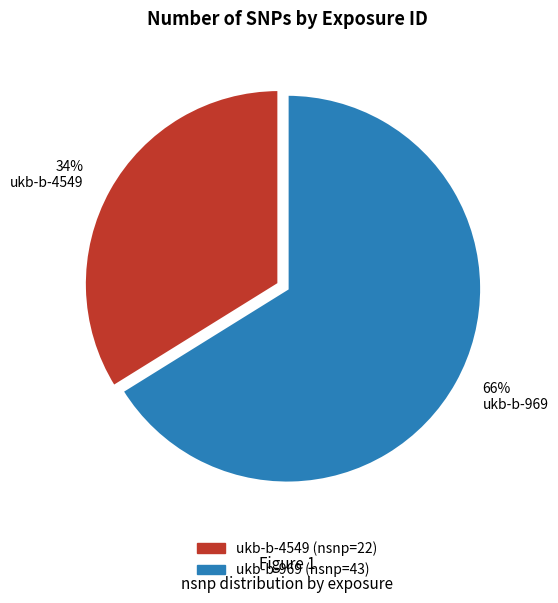

What is the largest slice in the pie chart?

66% ukb-b-969